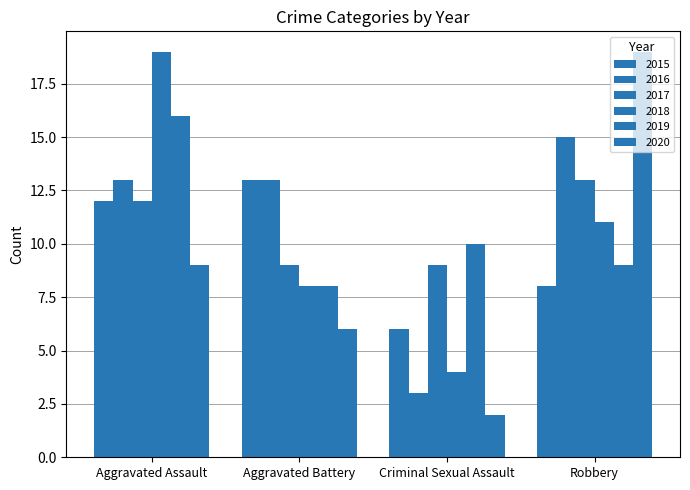

How many 2016 values are between 13 and 15?

3